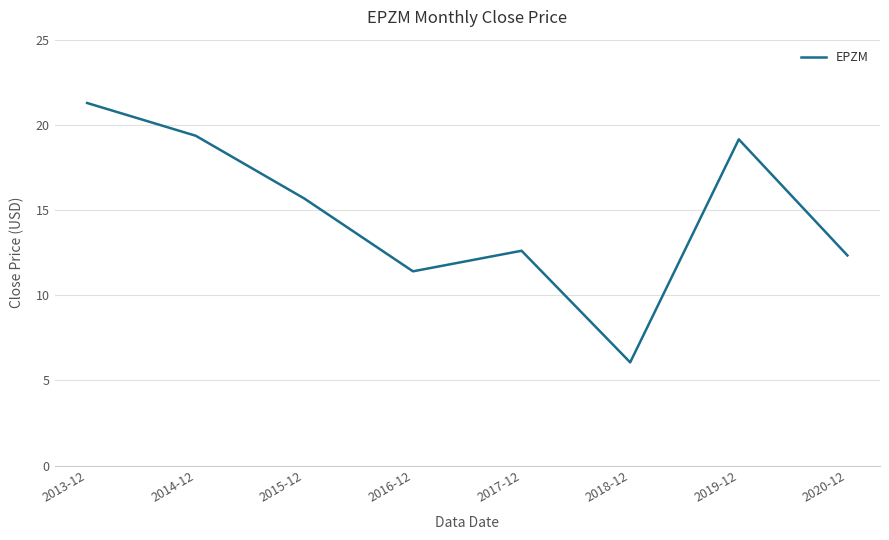

What is the difference between the second highest and minimum values?

13.3